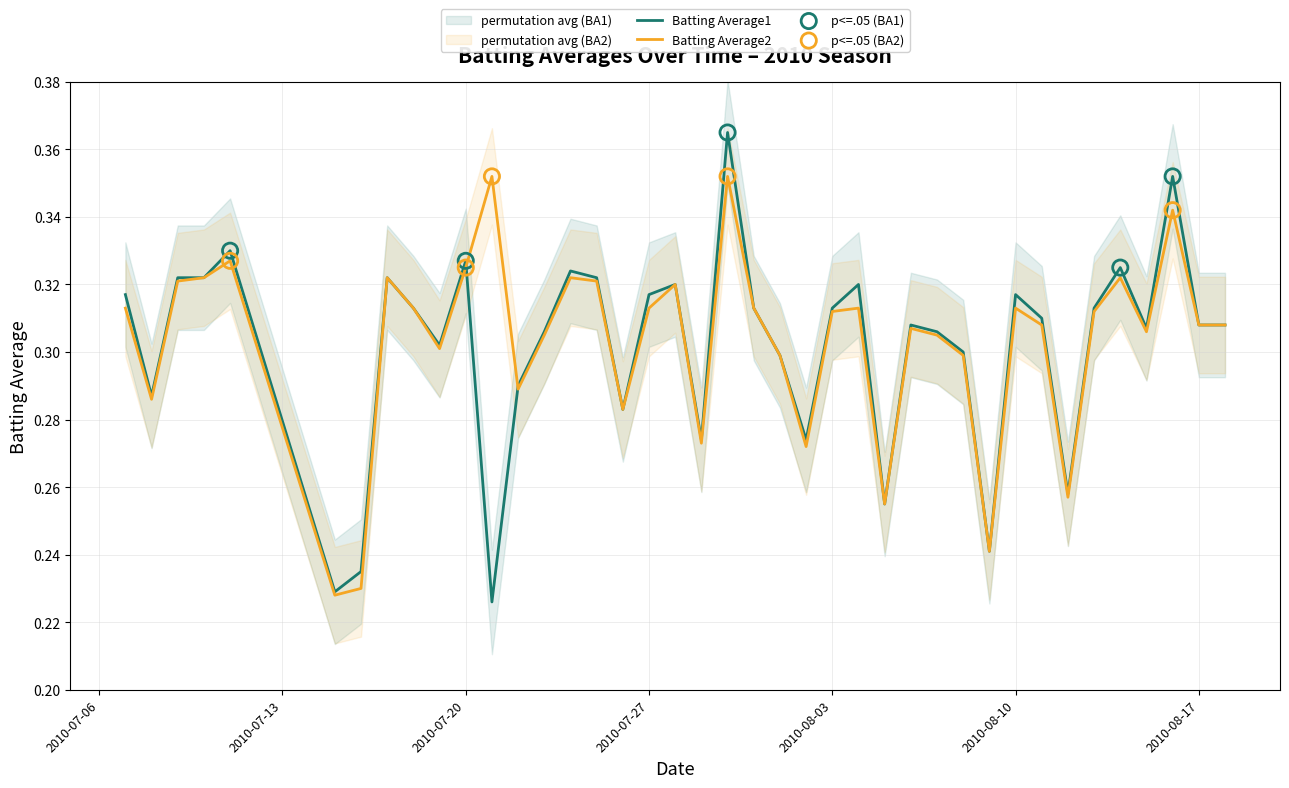

At how many categories does at least one series exceed 0?

40